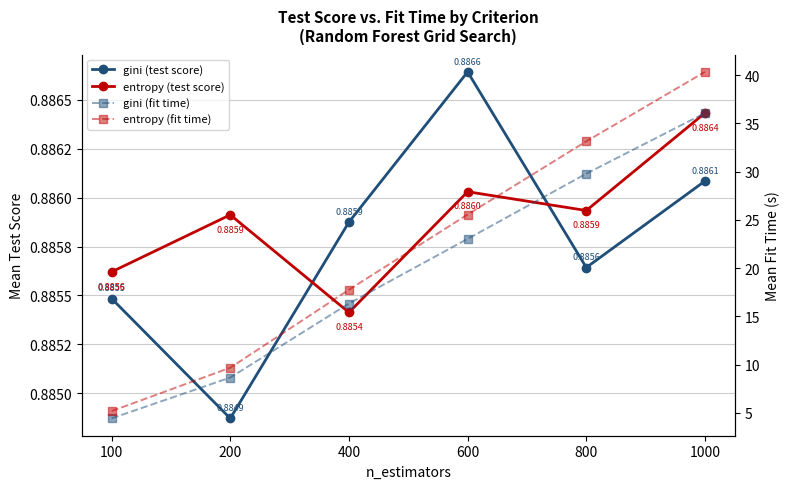

What is the approximate value of entropy (test score) at 800?

0.9